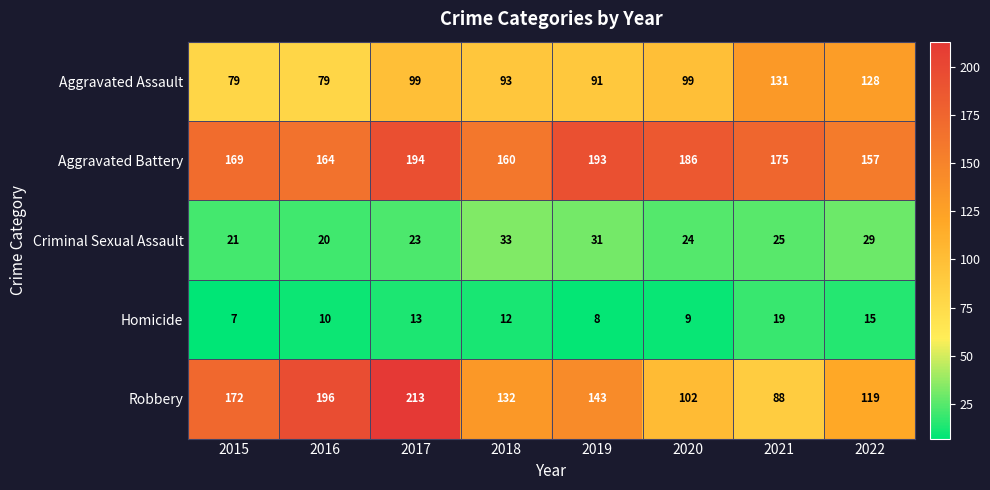

How many series are shown in this chart?

5